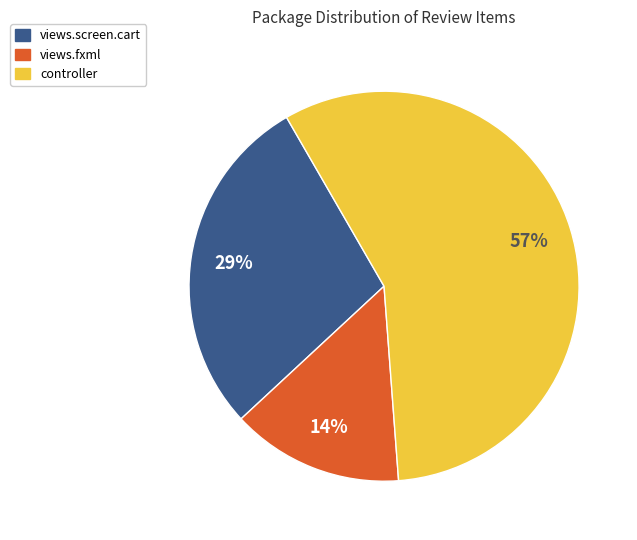

Does views.screen.cart account for over 50% of the chart?

No